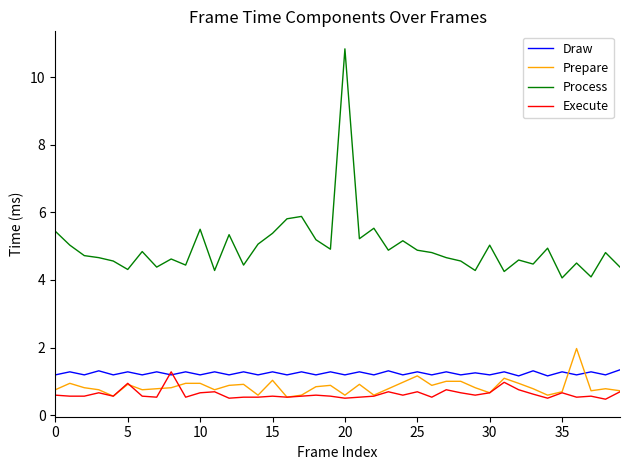

What is the smallest value displayed?

0.5